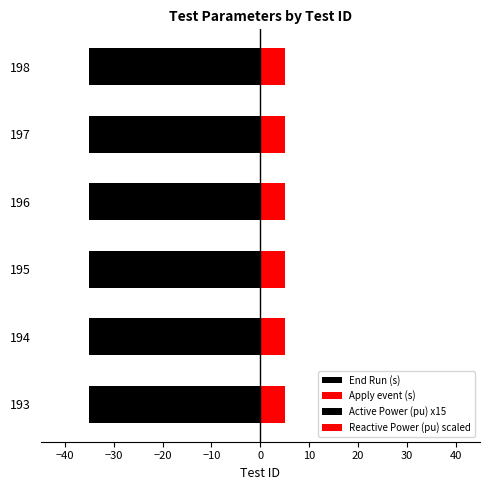

Which series has the largest total across all categories?

End Run (s)